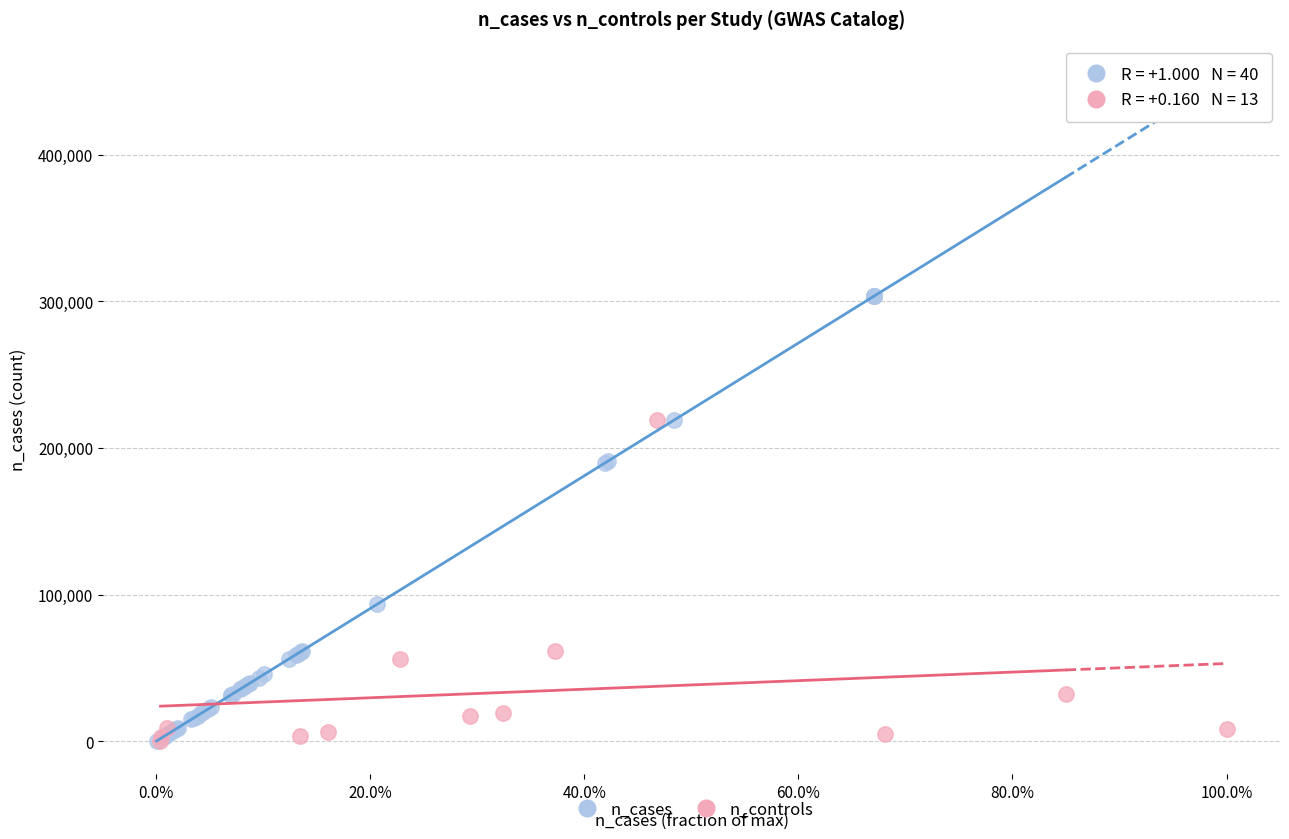

Which series has the widest spread of Y values?

n_cases